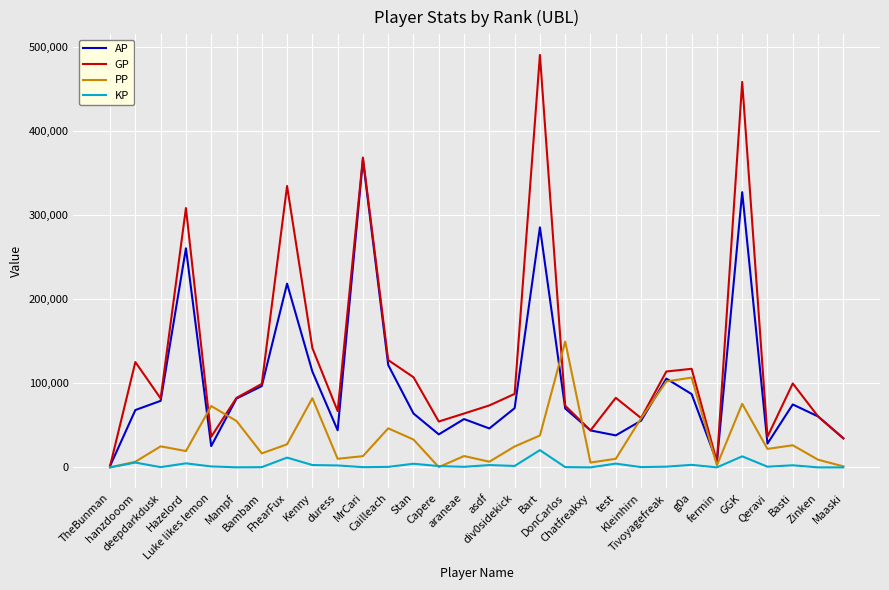

Which series has the widest spread of values?

GP